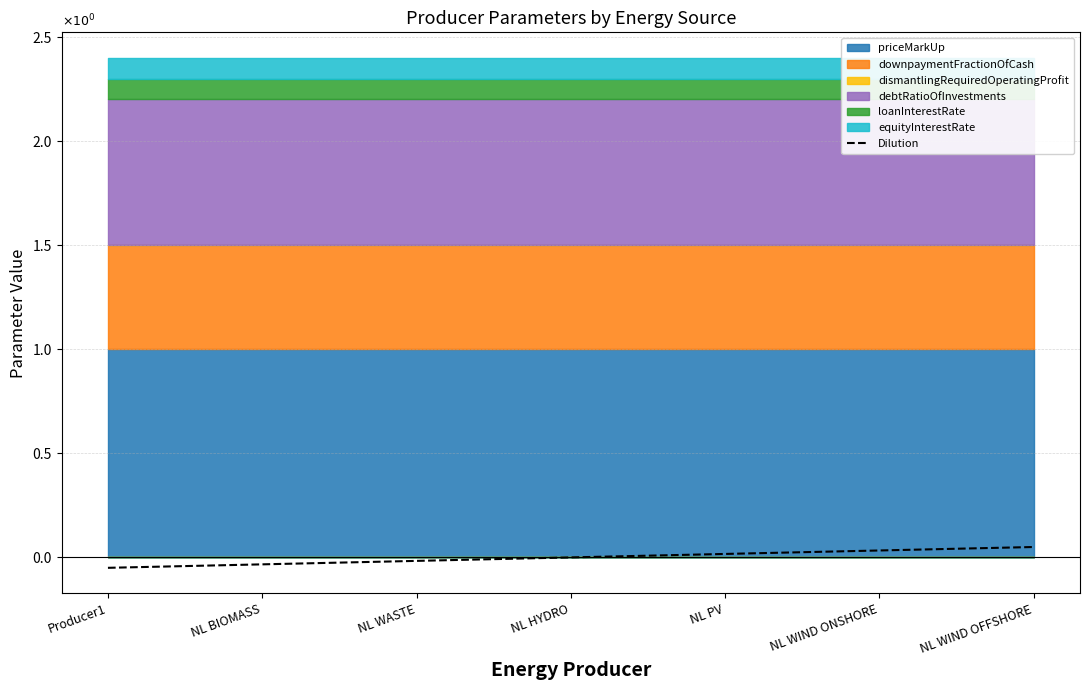

What is the minimum value shown in the chart?

-0.1